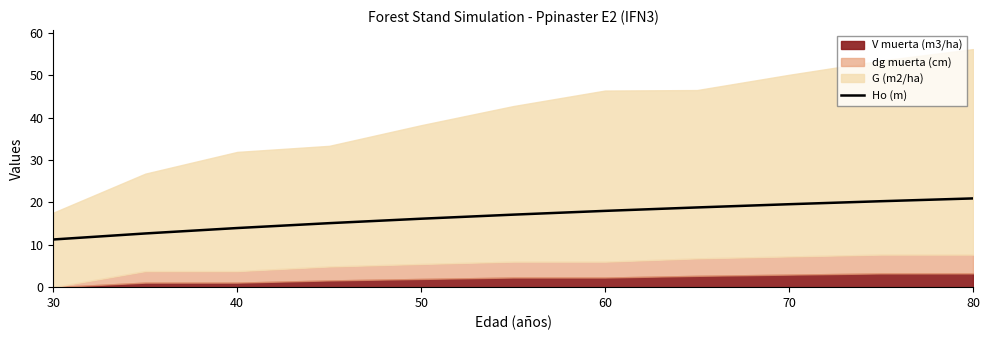

The Ho (m) series shows 27.4 at 70. True or false?

False